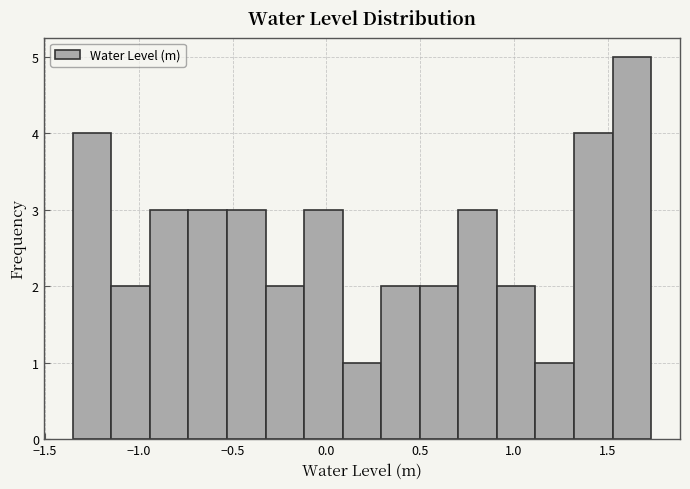

What is the height of the bar covering 1.50 to 1.75 on the x-axis? Neither the bar edges nor the heights are printed on the chart, so give them approximately, as read against the axes.

5